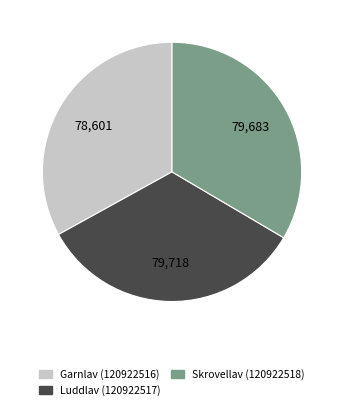

Does any single category account for the majority?

No